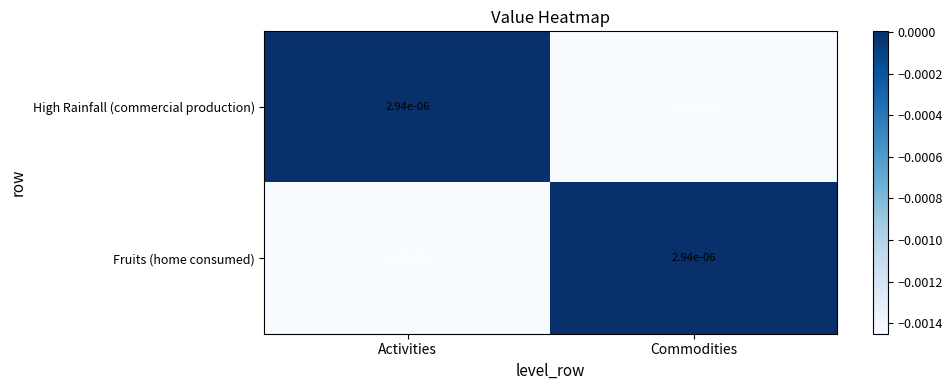

At how many categories does at least one series exceed 0?

2